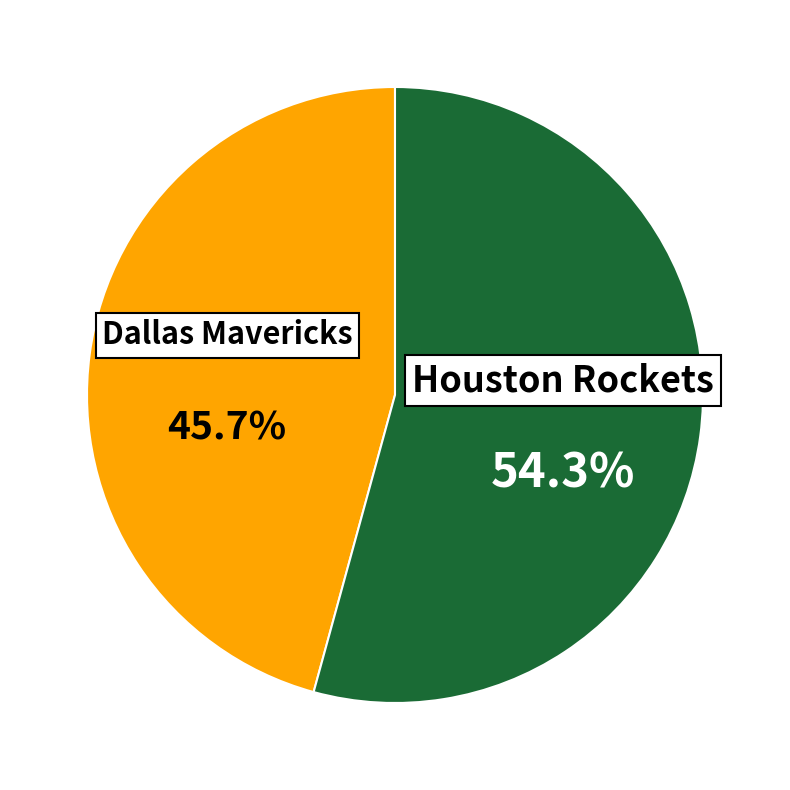

Which has a higher value, Houston Rockets or Dallas Mavericks?

Houston Rockets